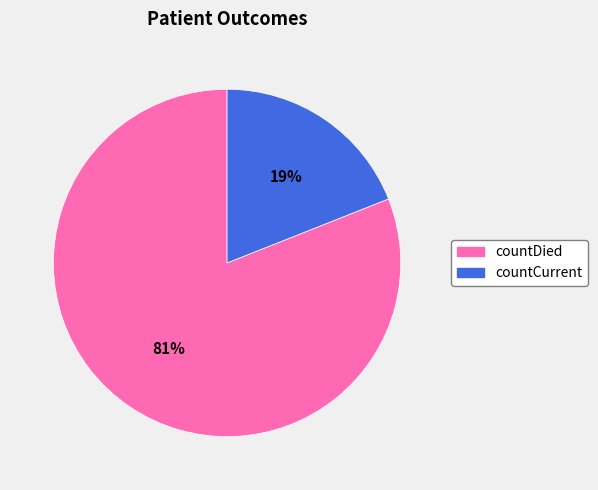

Is the sum of countDied and countCurrent greater than half?

Yes